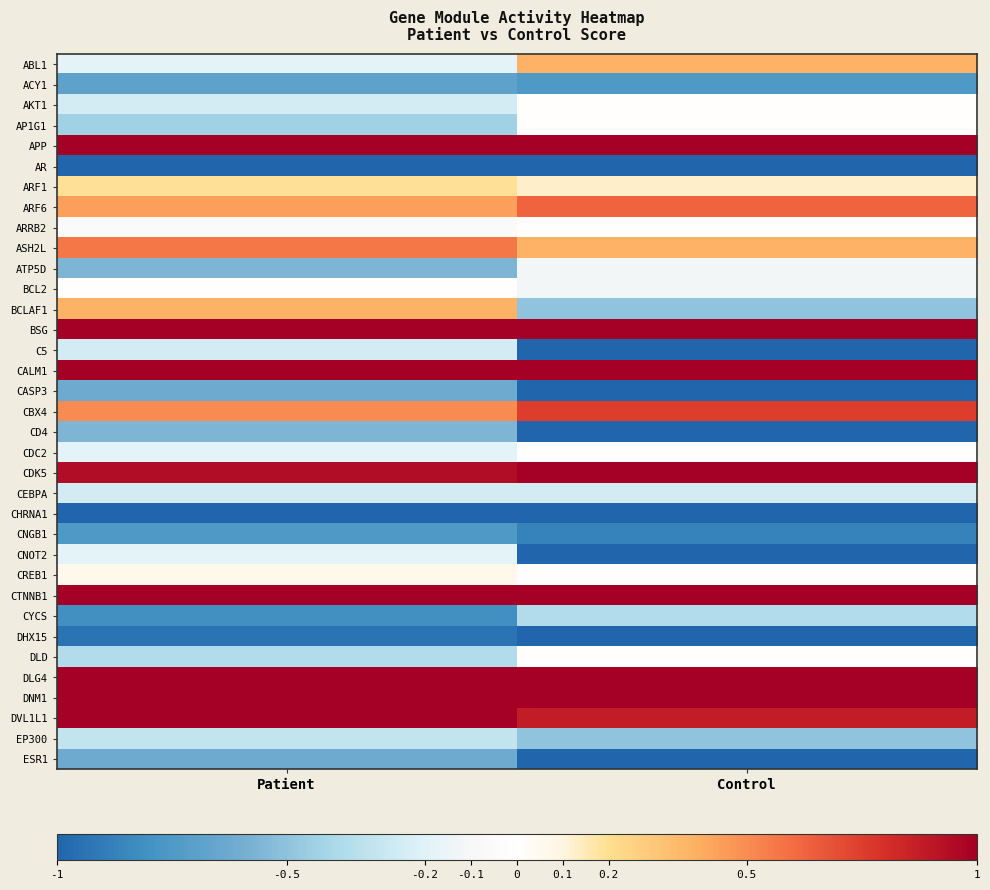

Reading left to right, transcribe all the data shown in this chart.

ABL1: Patient=-0.2	Control=0.4
ACY1: Patient=-0.7	Control=-0.8
AKT1: Patient=-0.2	Control=0.0
AP1G1: Patient=-0.4	Control=0.0
APP: Patient=1.0	Control=1.0
AR: Patient=-1.0	Control=-1.0
ARF1: Patient=0.2	Control=0.1
ARF6: Patient=0.4	Control=0.6
ARRB2: Patient=-0.1	Control=0.0
ASH2L: Patient=0.6	Control=0.4
ATP5D: Patient=-0.6	Control=-0.1
BCL2: Patient=0.0	Control=-0.1
BCLAF1: Patient=0.4	Control=-0.5
BSG: Patient=1.0	Control=1.0
C5: Patient=-0.2	Control=-1.0
CALM1: Patient=1.0	Control=1.0
CASP3: Patient=-0.6	Control=-1.0
CBX4: Patient=0.5	Control=0.8
CD4: Patient=-0.6	Control=-1.0
CDC2: Patient=-0.2	Control=0.0
CDK5: Patient=0.9	Control=1.0
CEBPA: Patient=-0.2	Control=-0.2
CHRNA1: Patient=-1.0	Control=-1.0
CNGB1: Patient=-0.8	Control=-0.9
CNOT2: Patient=-0.2	Control=-1.0
CREB1: Patient=0.1	Control=0.0
CTNNB1: Patient=1.0	Control=1.0
CYCS: Patient=-0.8	Control=-0.4
DHX15: Patient=-0.9	Control=-1.0
DLD: Patient=-0.4	Control=0.0
DLG4: Patient=1.0	Control=1.0
DNM1: Patient=1.0	Control=1.0
DVL1L1: Patient=1.0	Control=0.9
EP300: Patient=-0.3	Control=-0.5
ESR1: Patient=-0.6	Control=-1.0